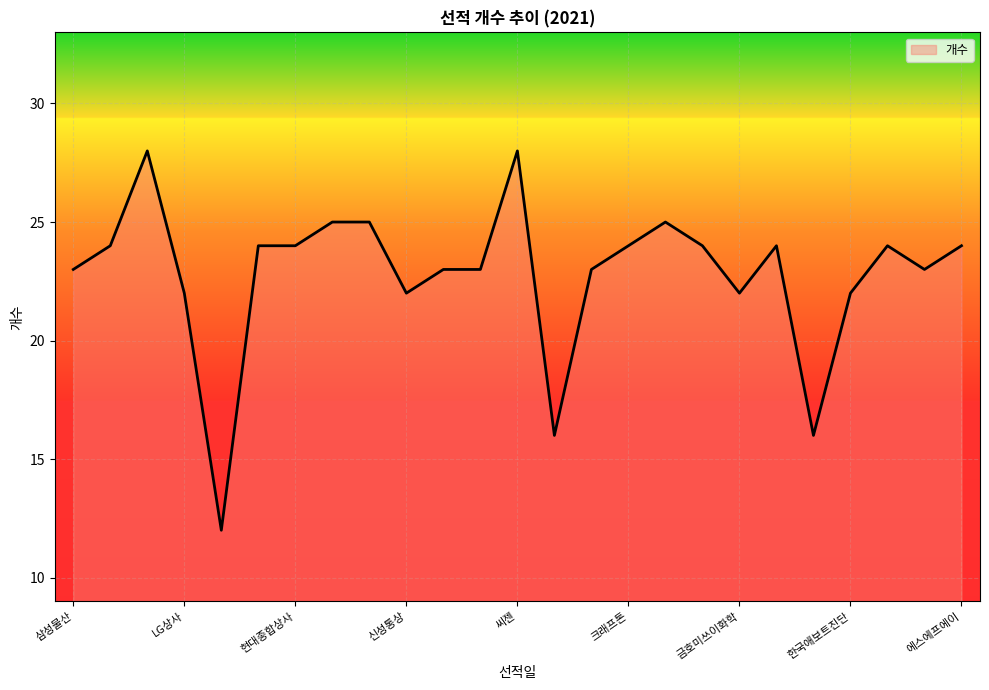

What is the smallest value displayed?

12